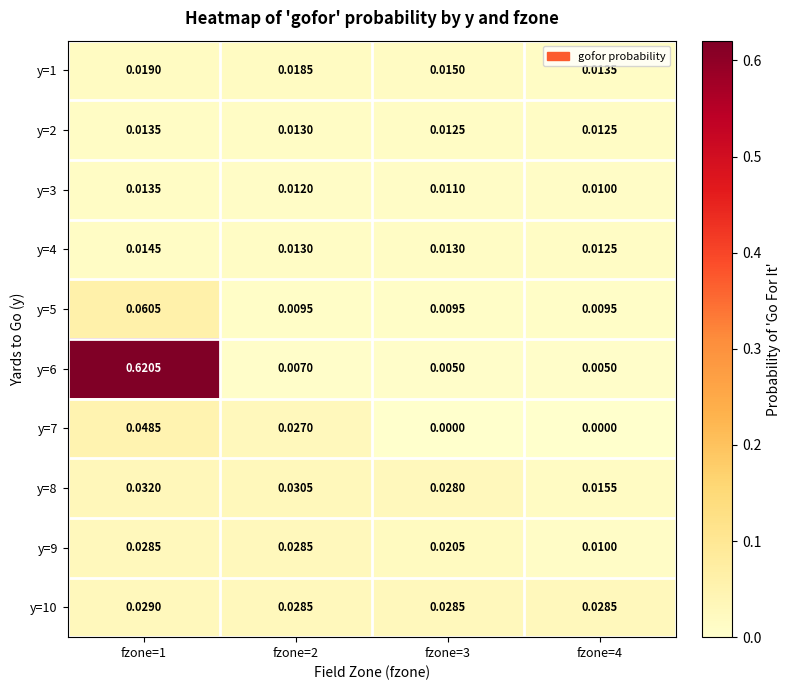

Is the value of y=1 at fzone=1 greater than the value of y=3 at fzone=3?

Yes